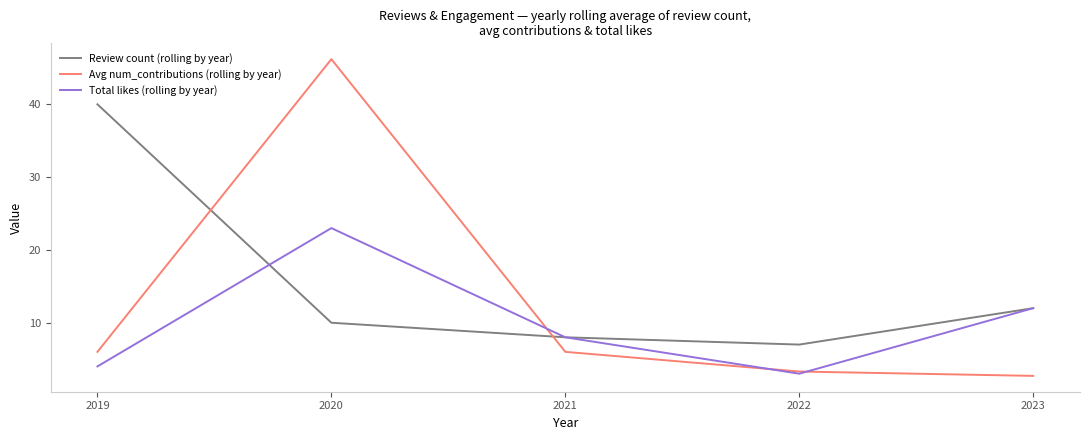

What is the spread (max minus min) of values at 2020?

36.2